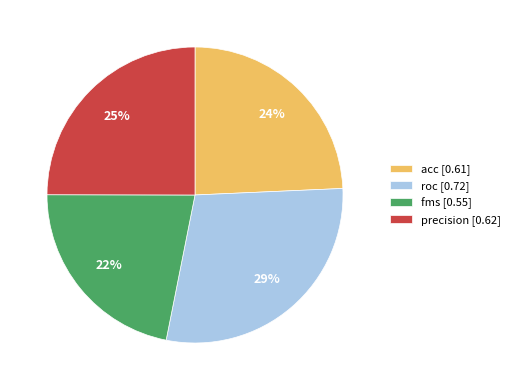

True or false: fms accounts for 27% of the total.

False